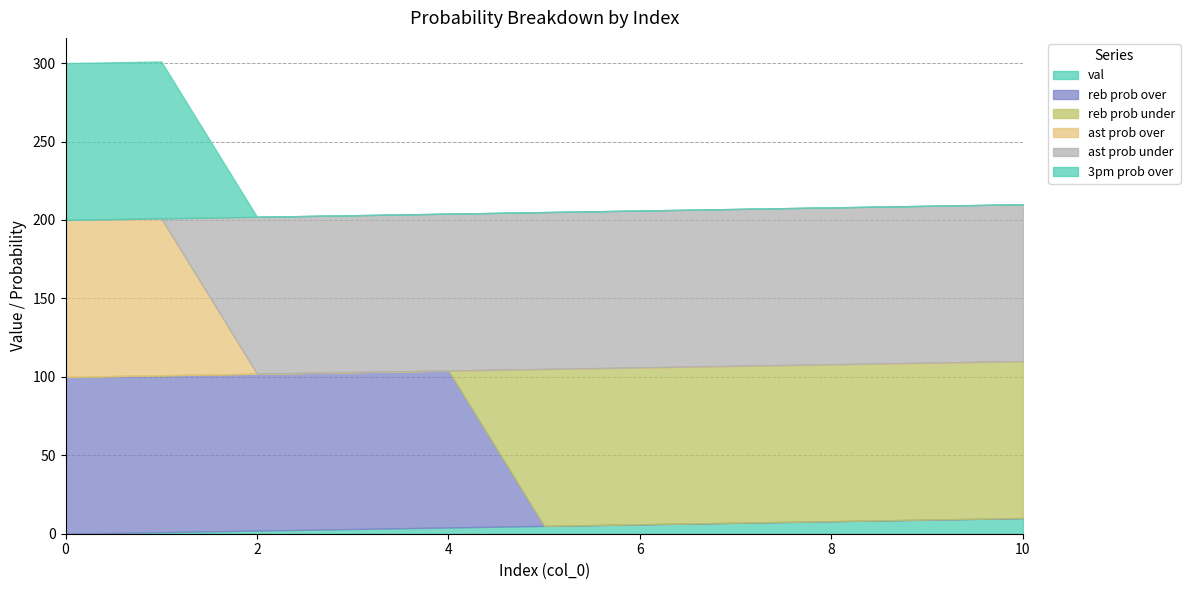

Count the number of data series in this chart.

6